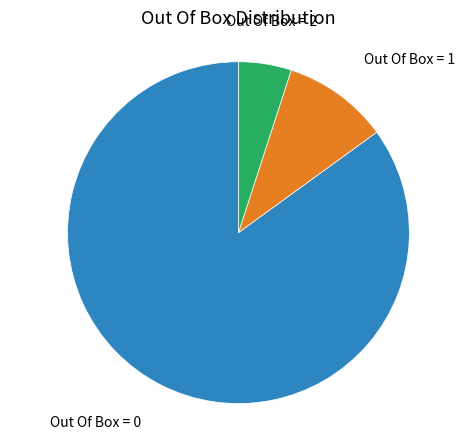

Is there any slice that represents more than half of the pie?

Yes